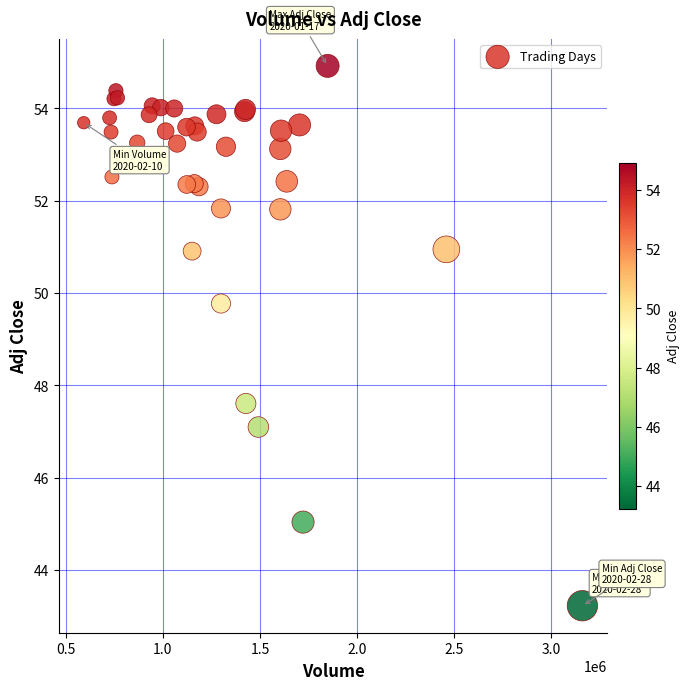

What Y value in the scatter plot is closest to 49?

49.8